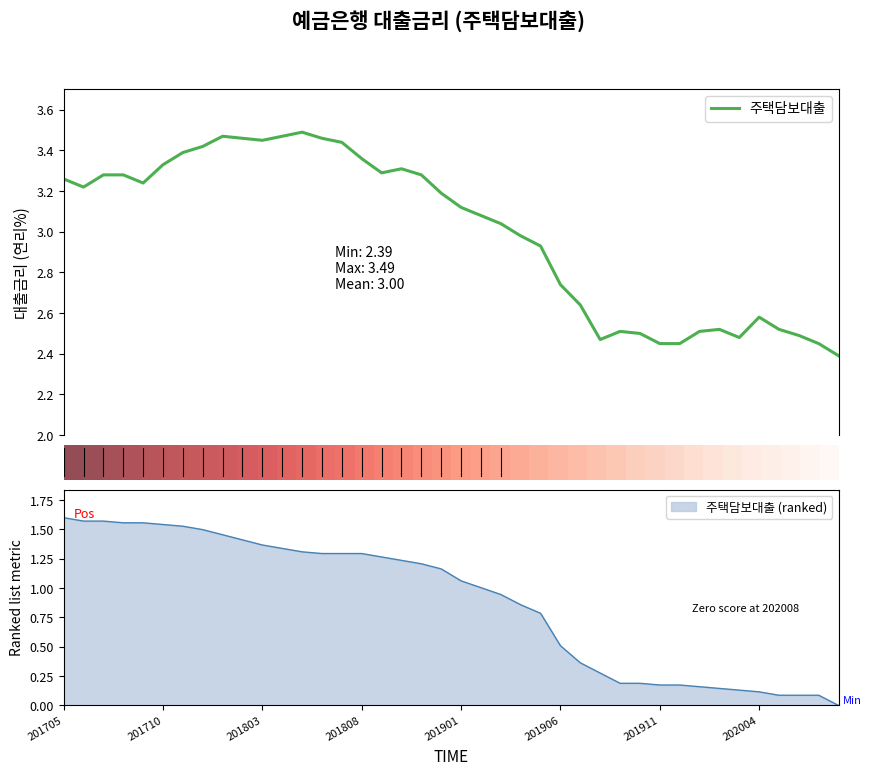

In 주택담보대출, how many points are lower than both neighbors (excluding endpoints)?

6